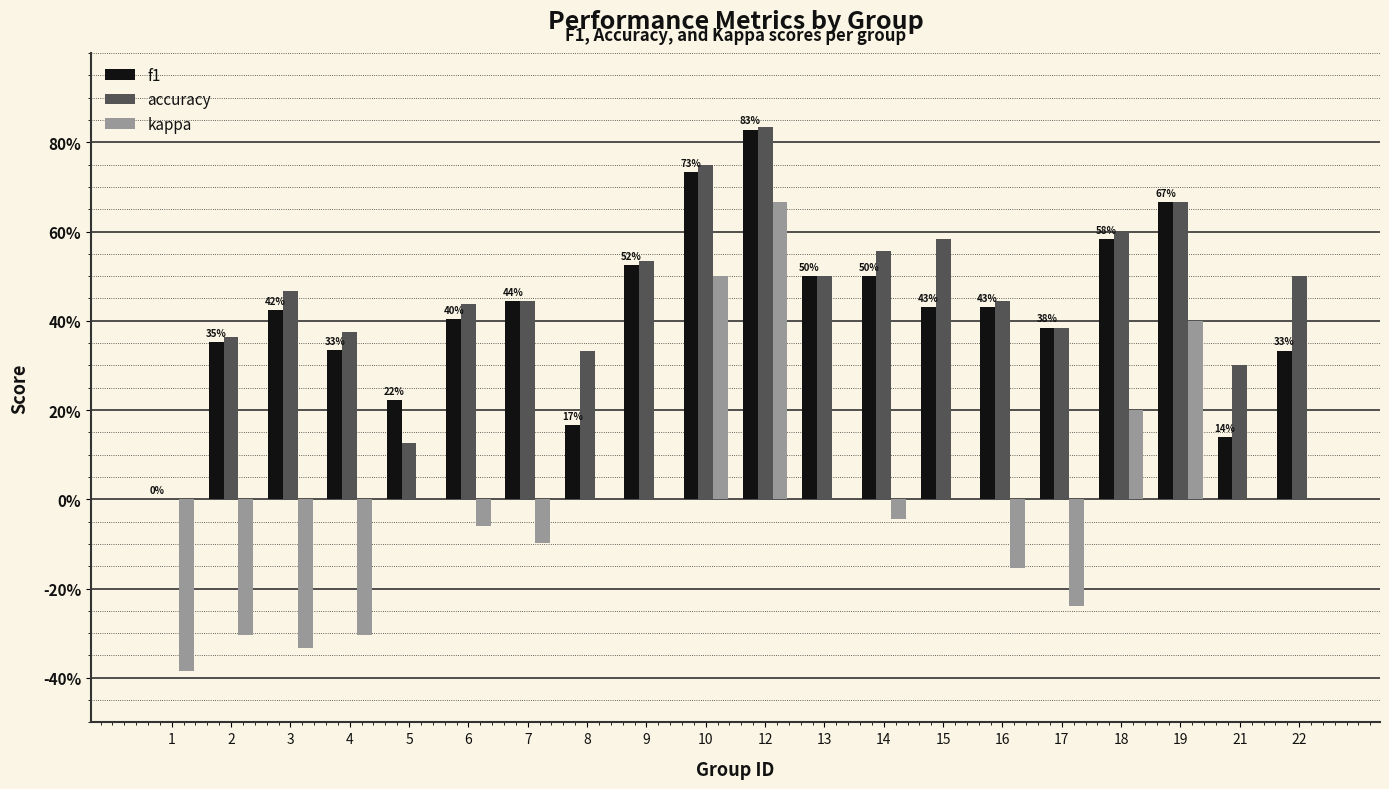

What are all the series names shown in the legend?

f1, accuracy, kappa